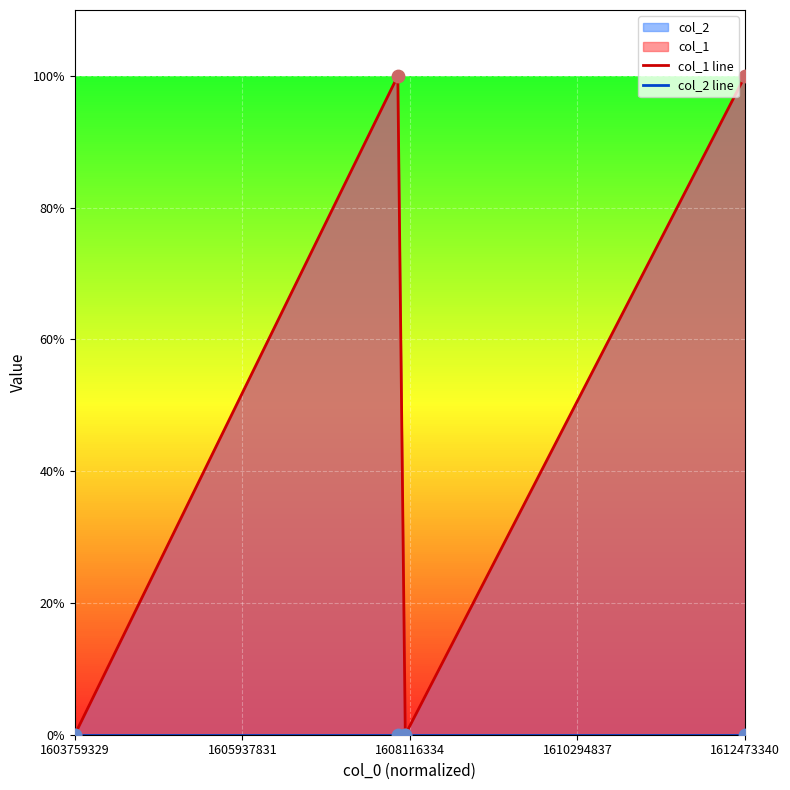

Which series has the largest Y range (max minus min)?

col_1 line